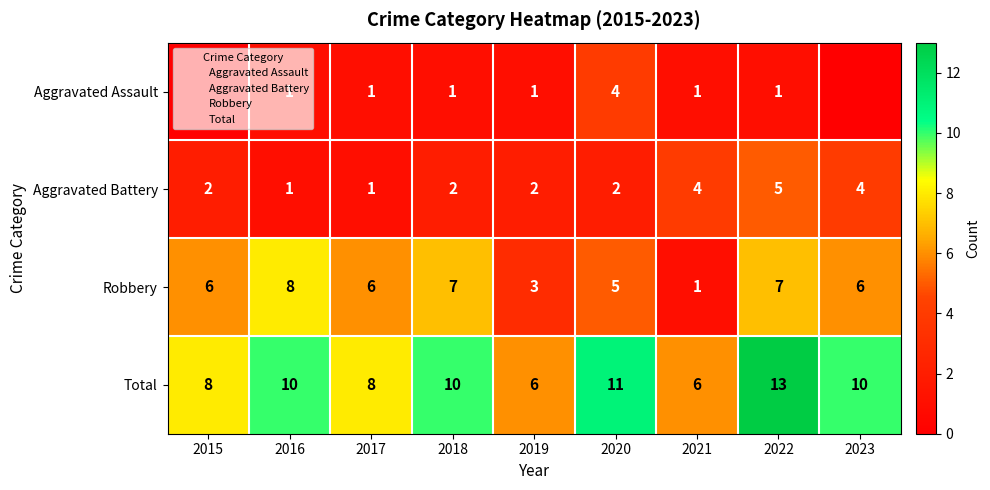

Is it true that Total equals 5 at 2018?

False